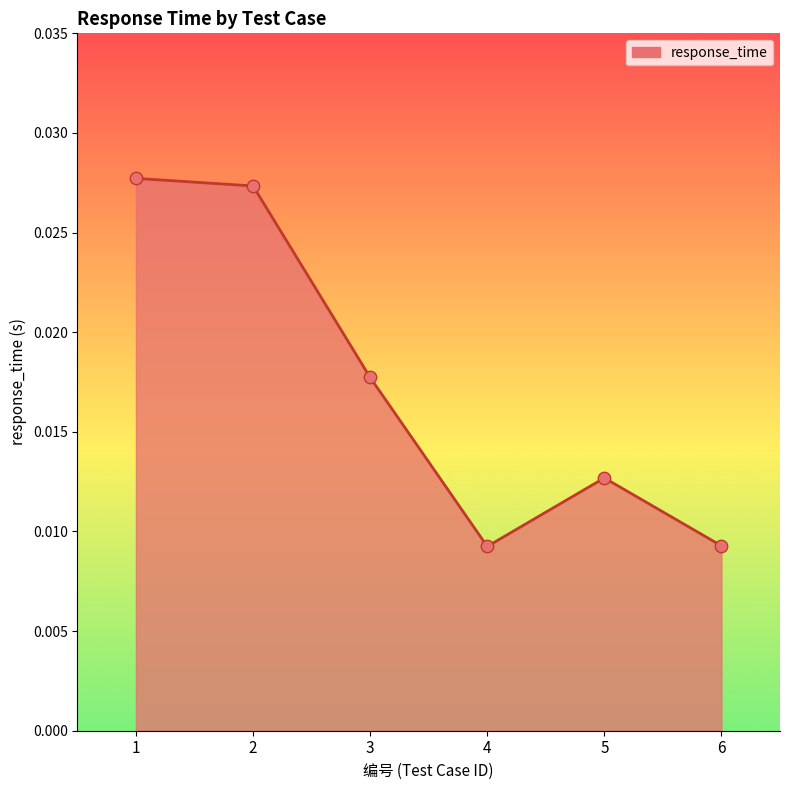

Between 5 and 6, which is larger?

5